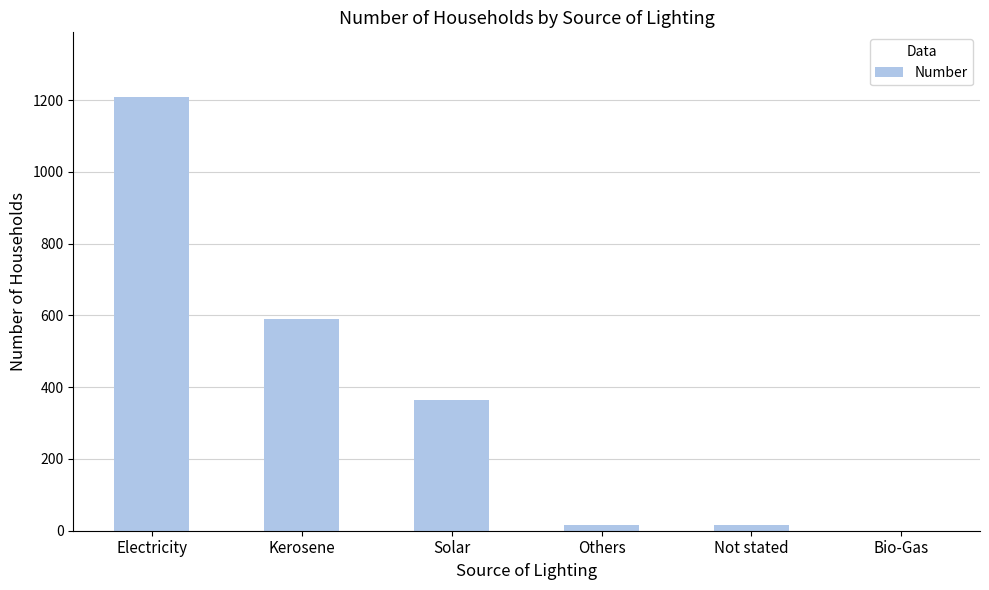

Which category has the highest value across all series?

Electricity